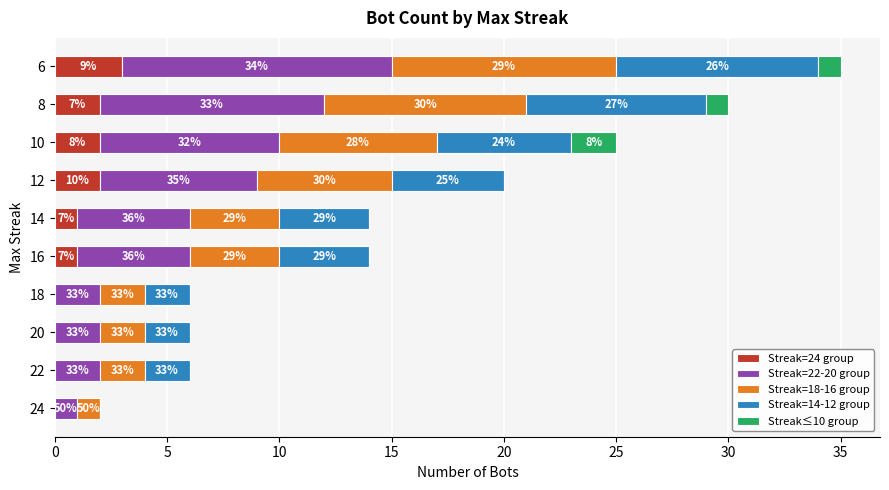

At how many categories does at least one series exceed 1?

9